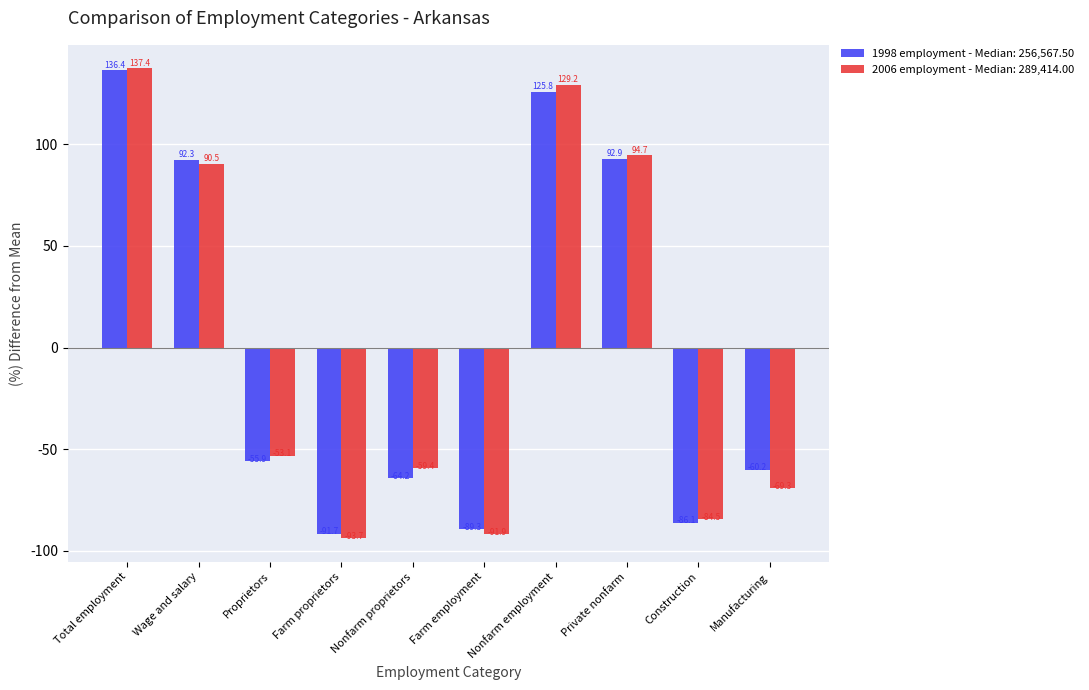

Are the bars horizontal?

No